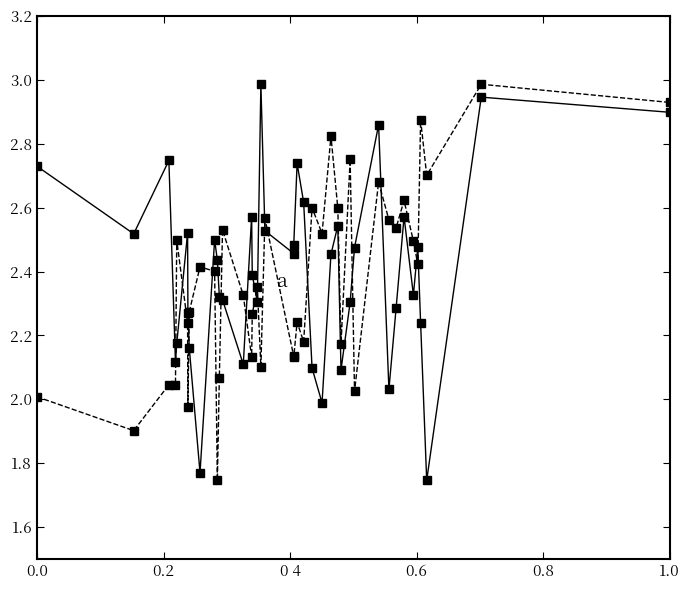

What is the greatest value displayed?

3.0